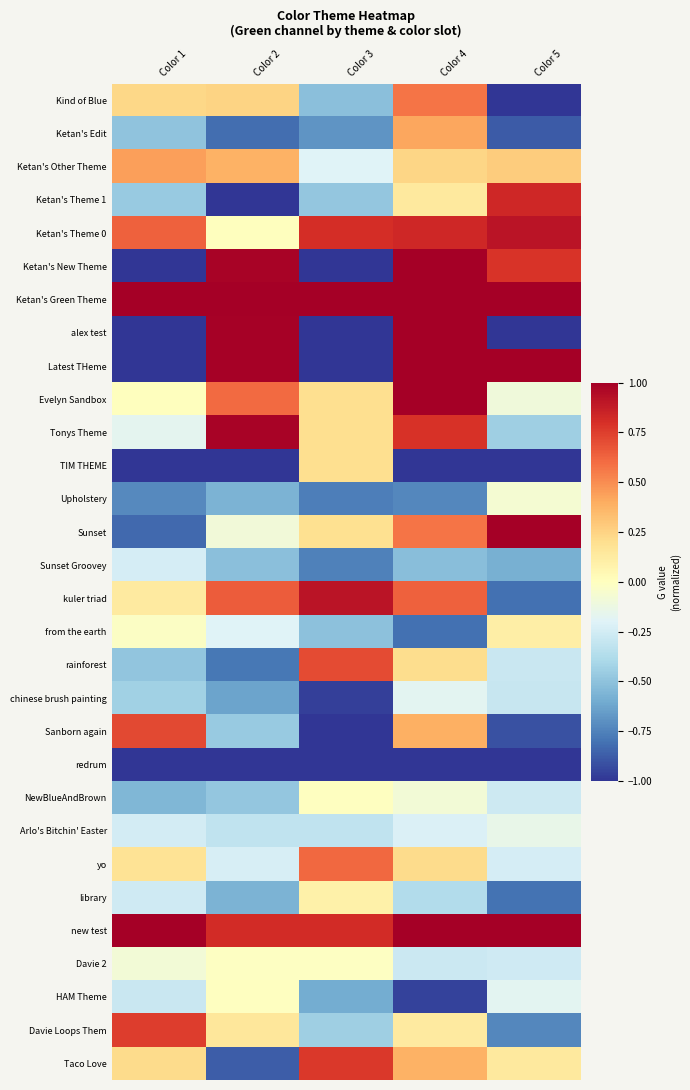

What is the smallest value displayed?

-1.0